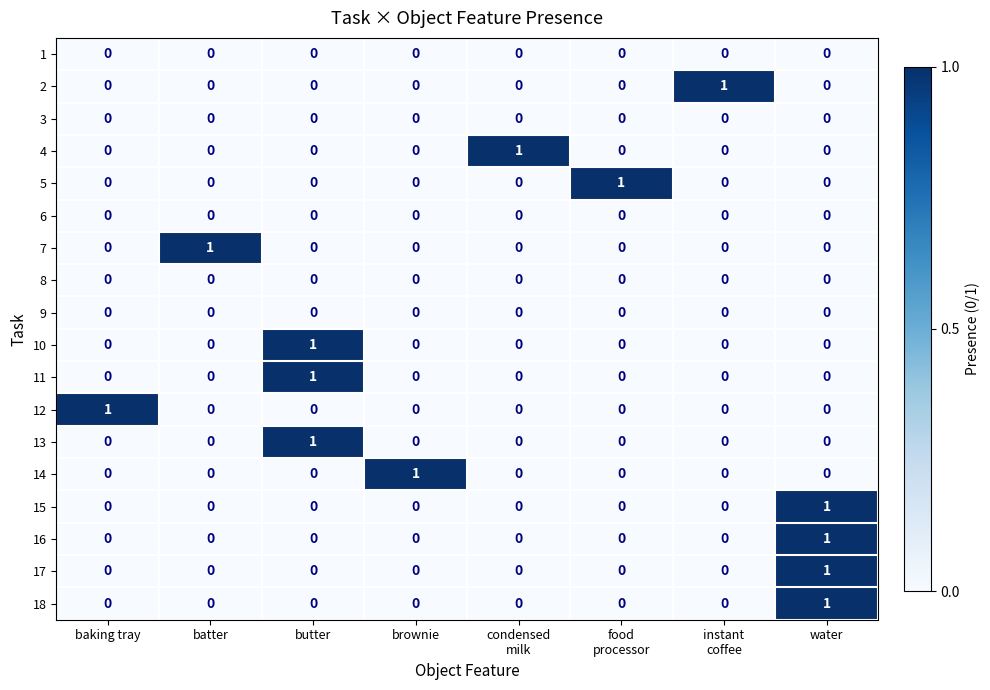

At which label does 14 reach its peak?

brownie